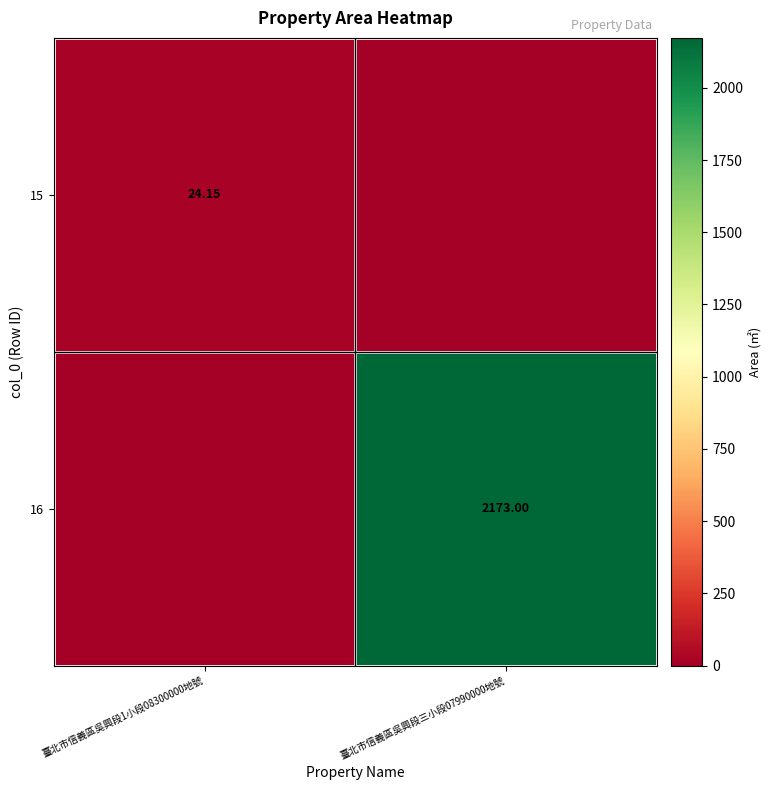

How many data points in 15 are less than 24?

1